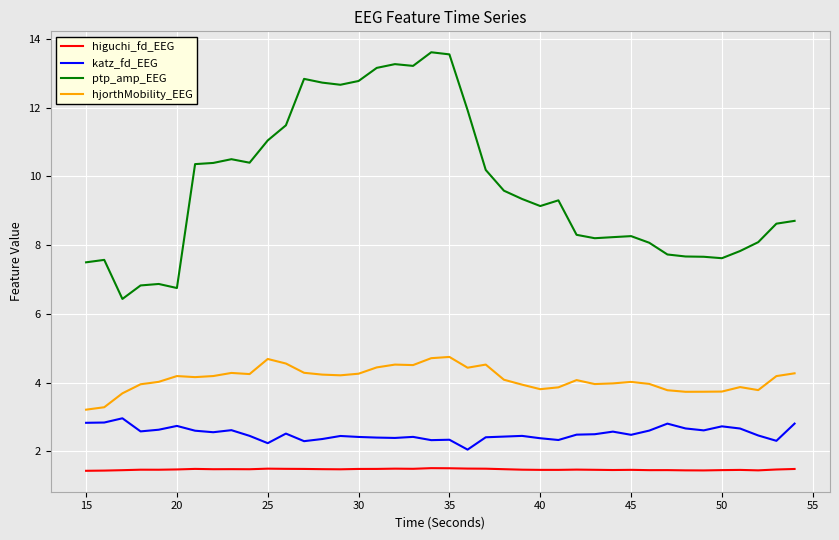

Which series has the widest spread of values?

ptp_amp_EEG